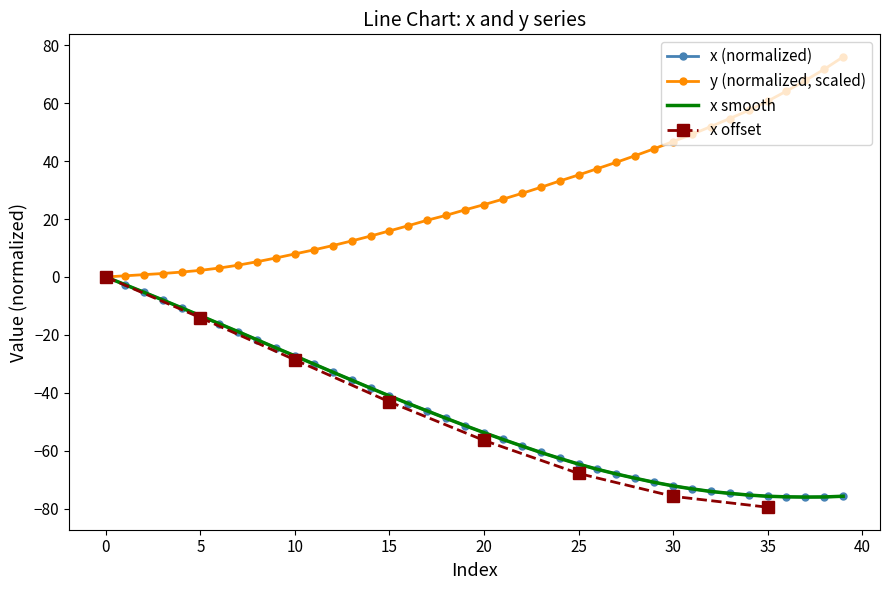

What is the sum of all x values?

-1897.4